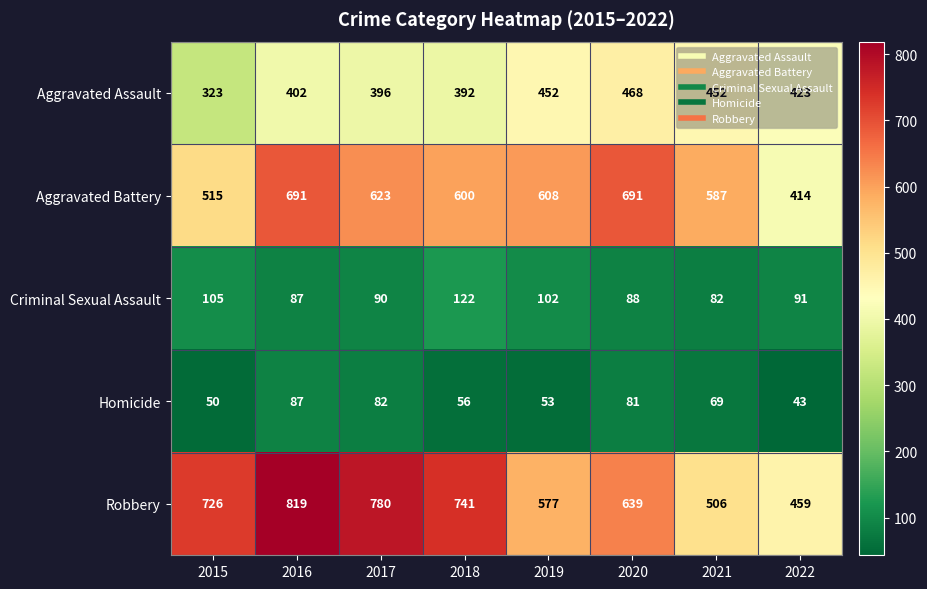

Where does the Aggravated Assault series first go above 423?

2019